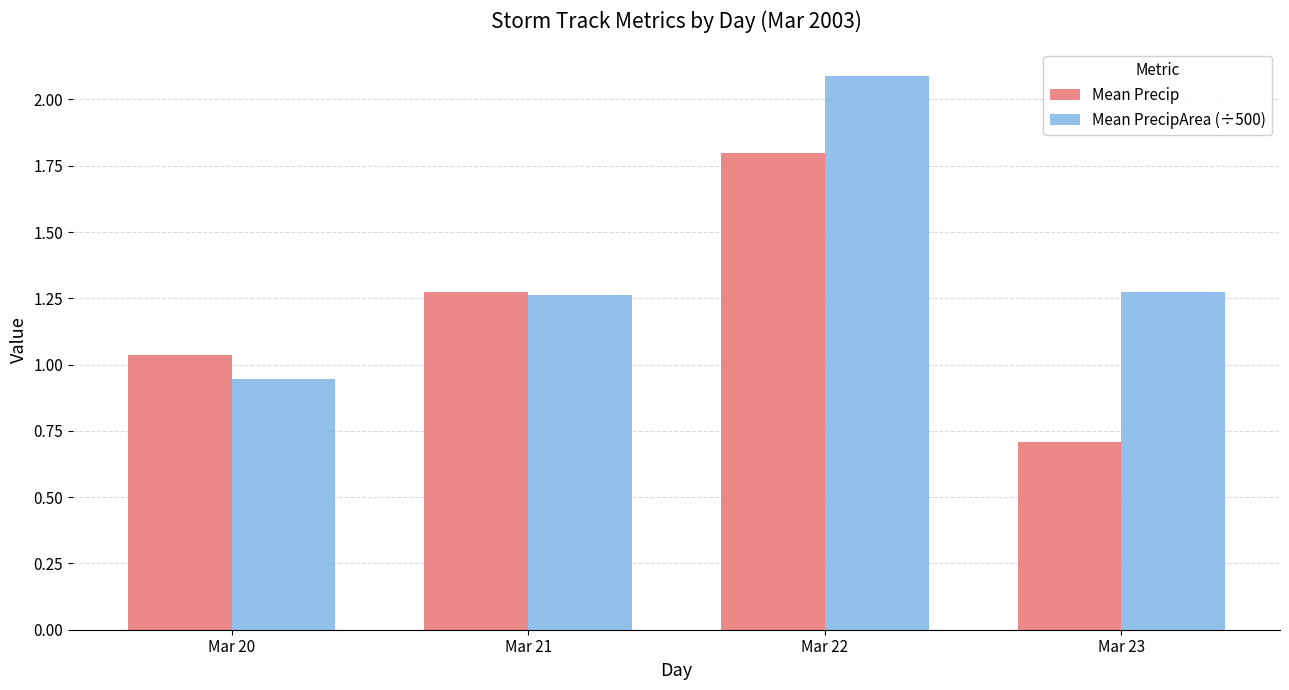

How many values in the Mean Precip series exceed 1?

3